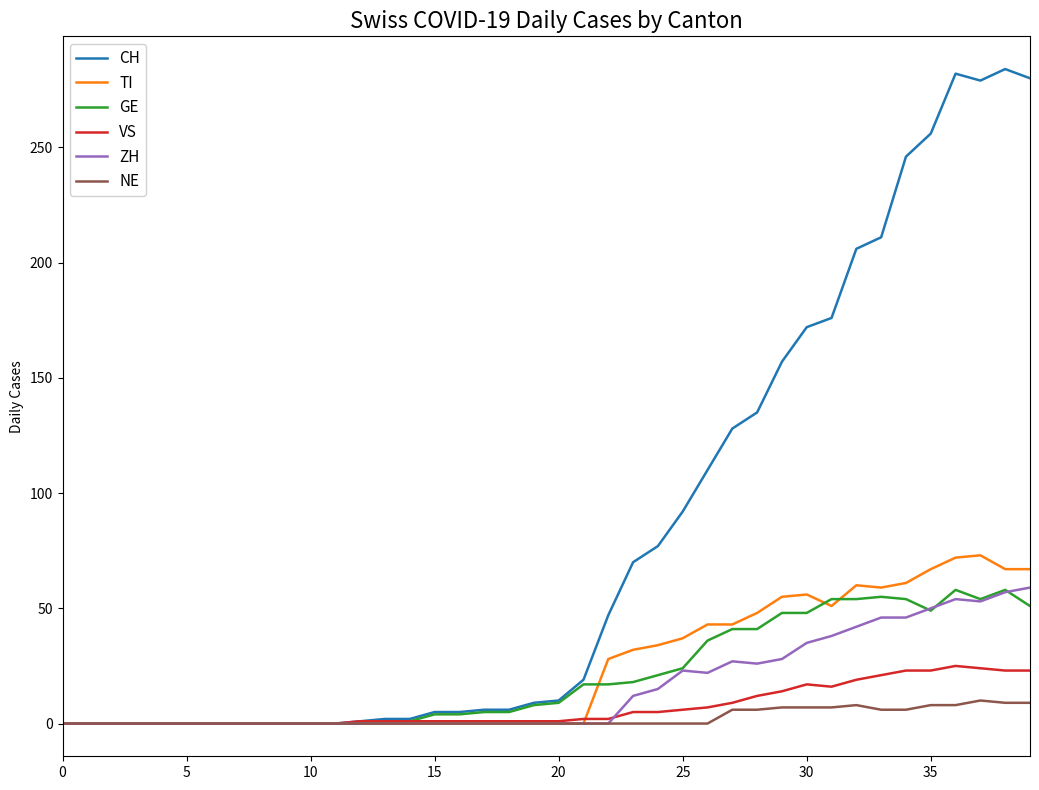

What is the sum of all NE values?

97